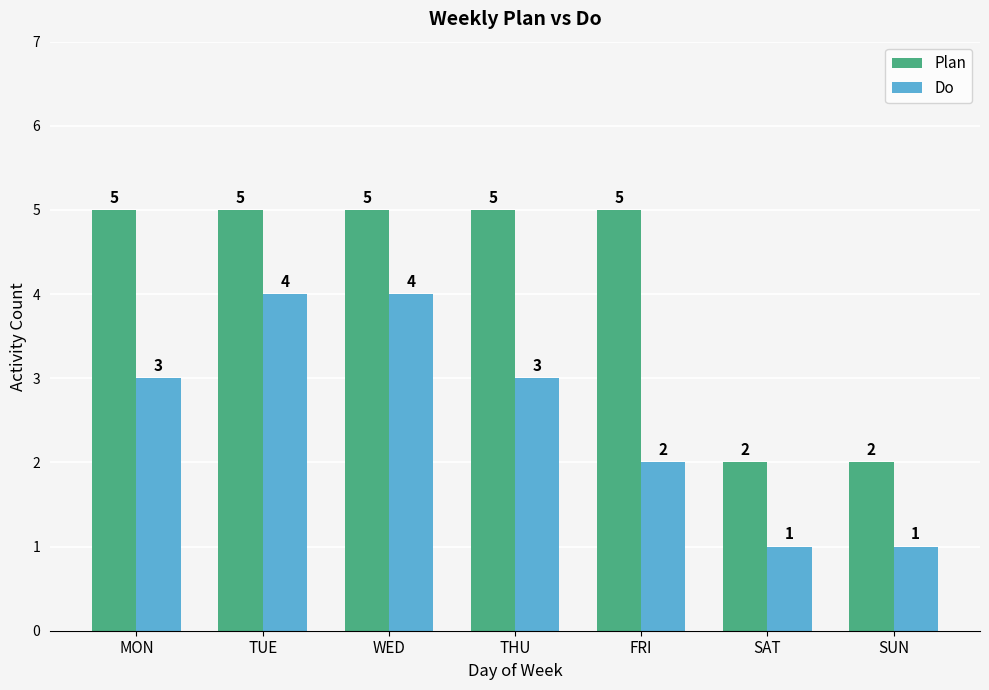

The value of Do at THU is 2. True or false?

False